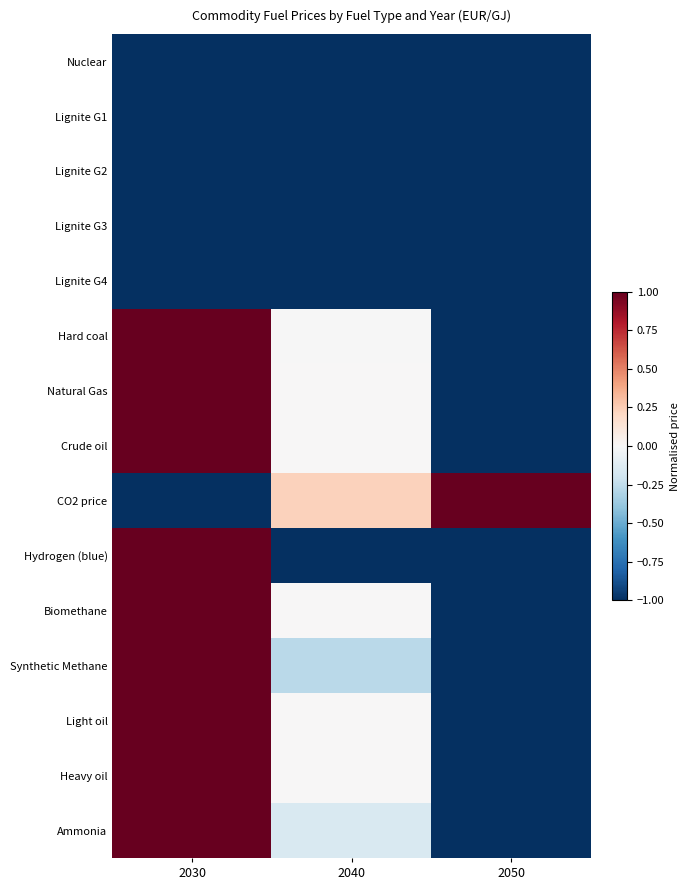

At which category is the sum across all series the highest?

2030